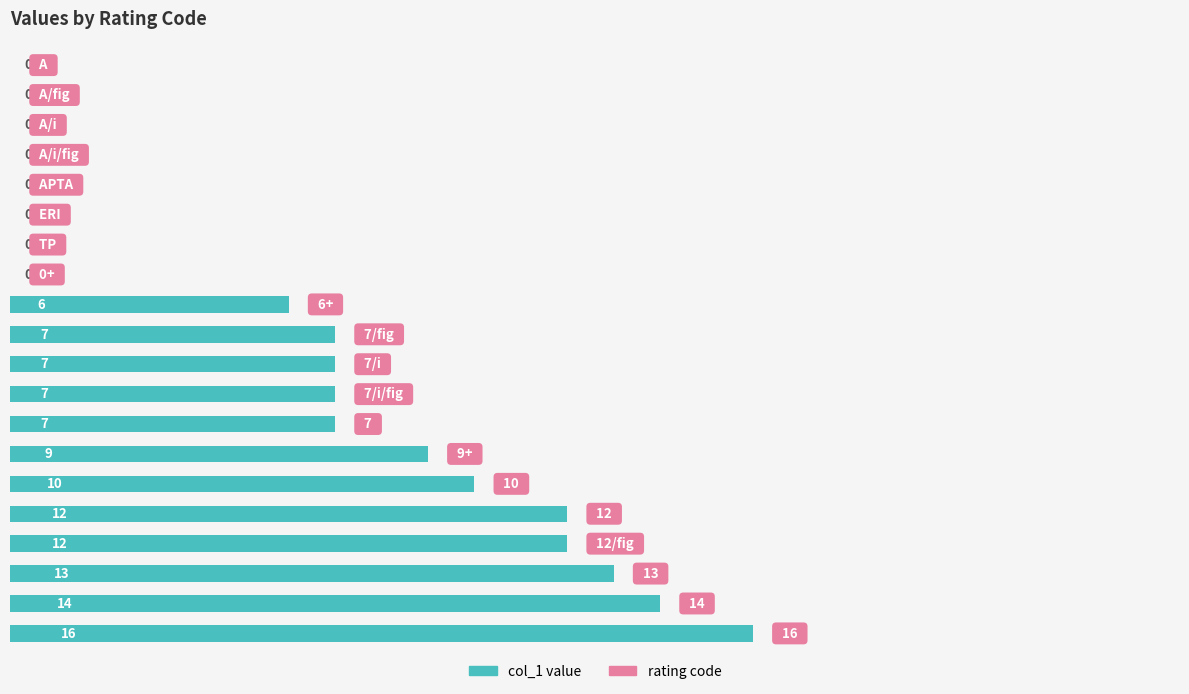

How many series are shown in this chart?

1